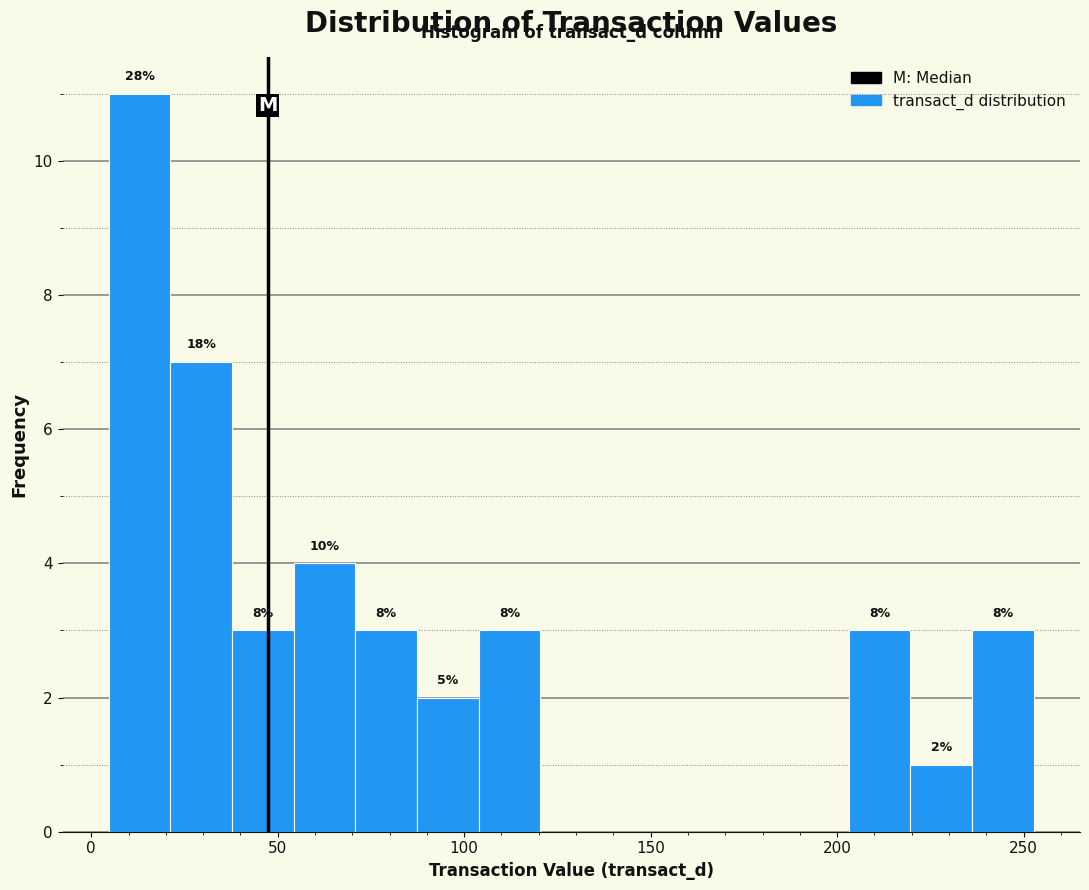

Around what value on the x-axis is the tallest bar? Give the approximate position of its centre, as read against the axis.

15